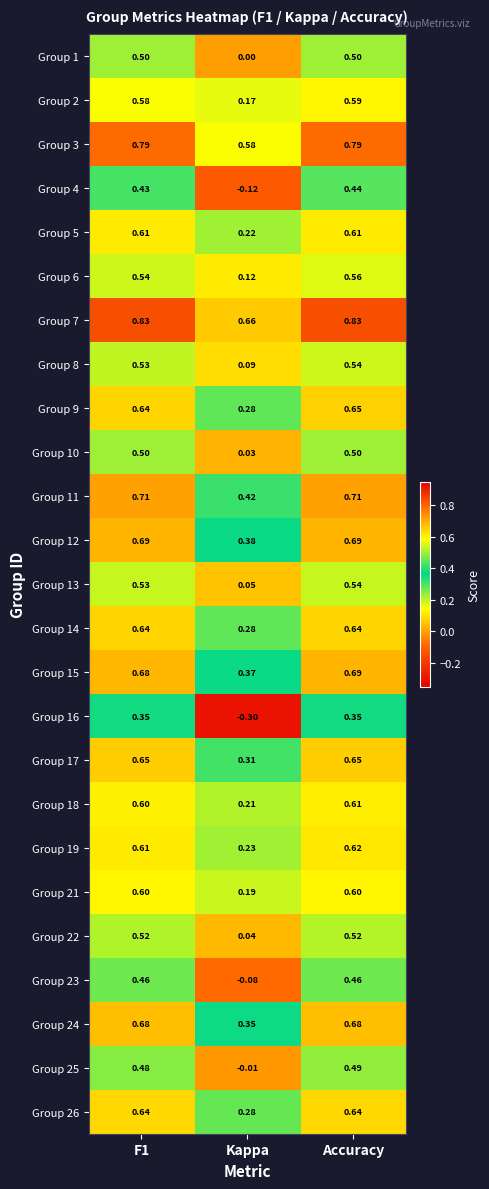

Which label corresponds to the smallest value in the chart?

Kappa